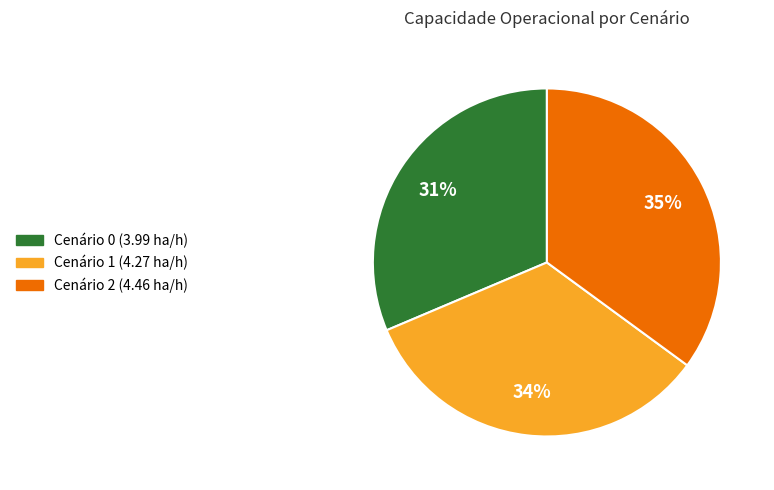

To the nearest percent, what is the difference between the largest and smallest slice percentages?

4%